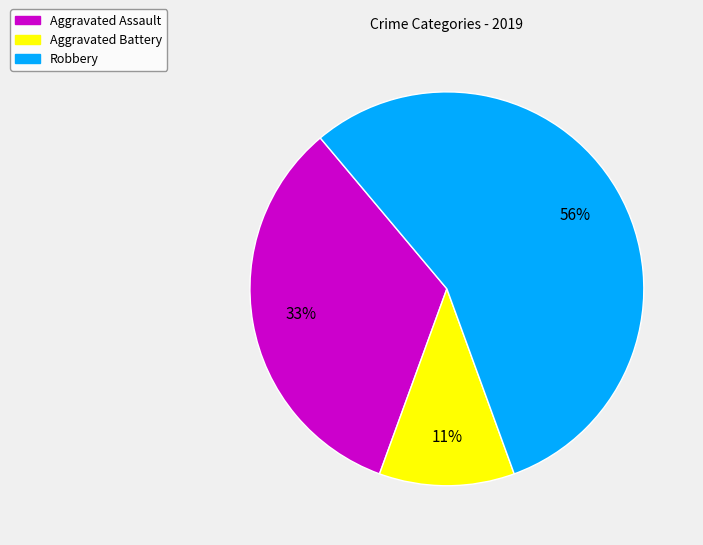

Which slice is the largest?

Robbery